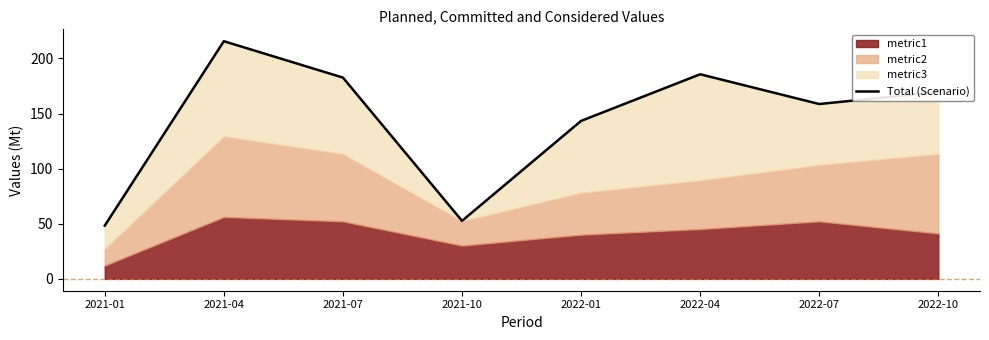

Count the number of values greater than 169.

4